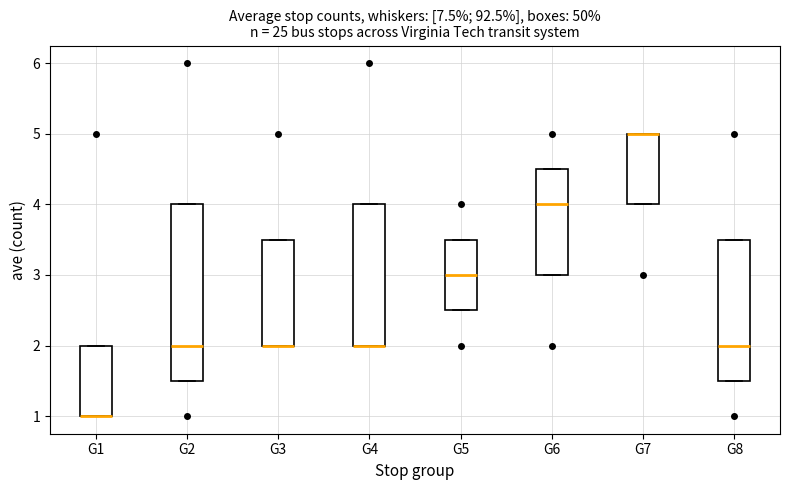

Where is the lower edge of the box for G2 on the y-axis? The values are not printed on the chart, so give them approximately, as read against the axis.

1.5